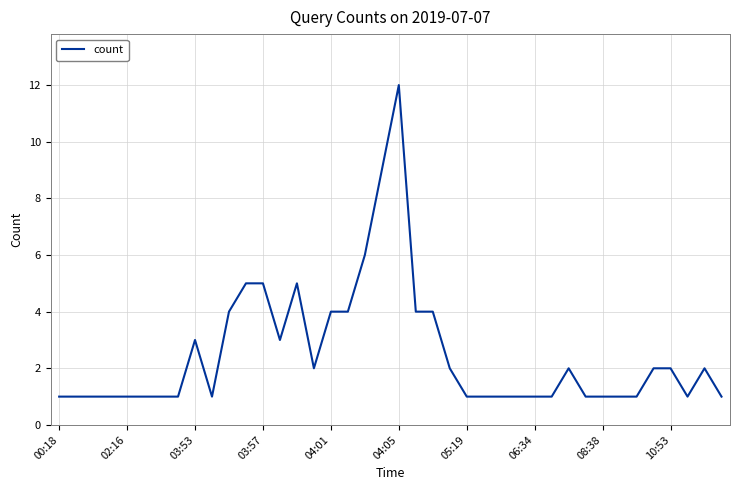

What is the difference between the maximum and minimum values?

11